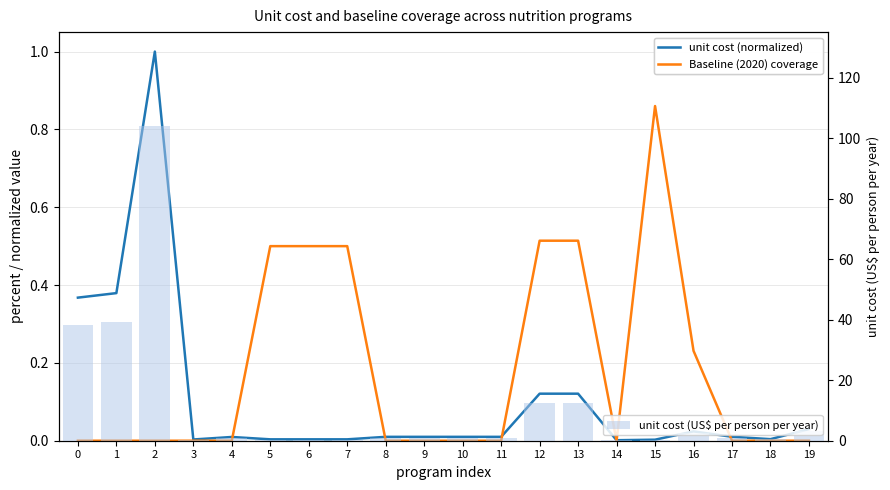

What is the sum of the unit cost (normalized) values at 5 and 12?

0.1